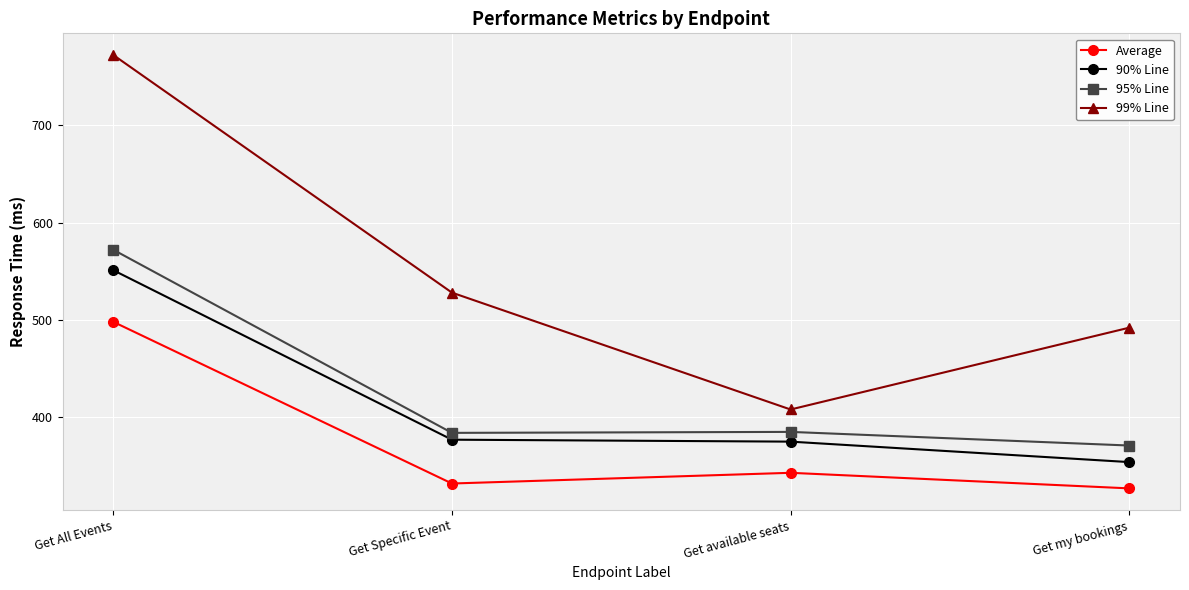

At how many categories does at least one series exceed 394?

4